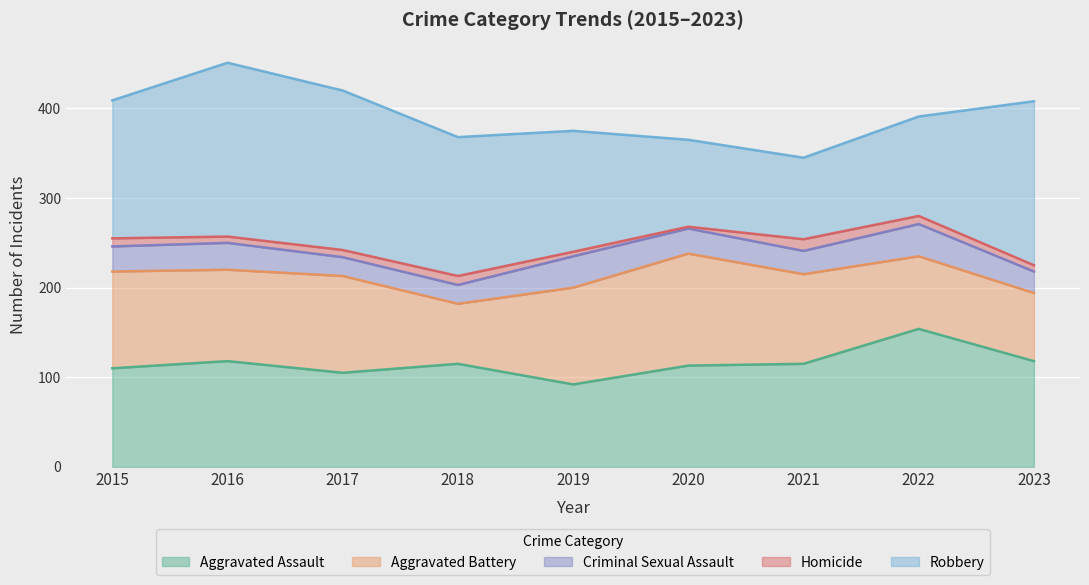

At which label is Homicide closest to 7?

2016